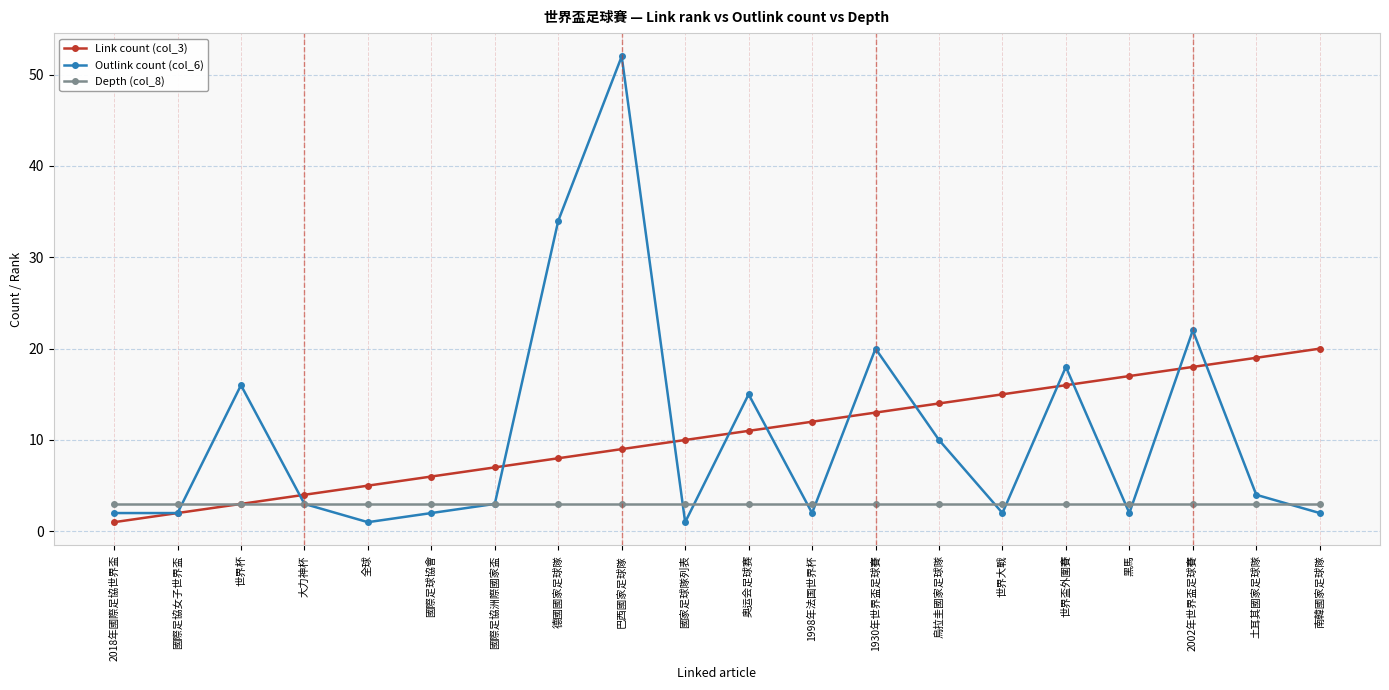

After their last crossing, which series has the higher values: Outlink count (col_6) or Link count (col_3)?

Link count (col_3)